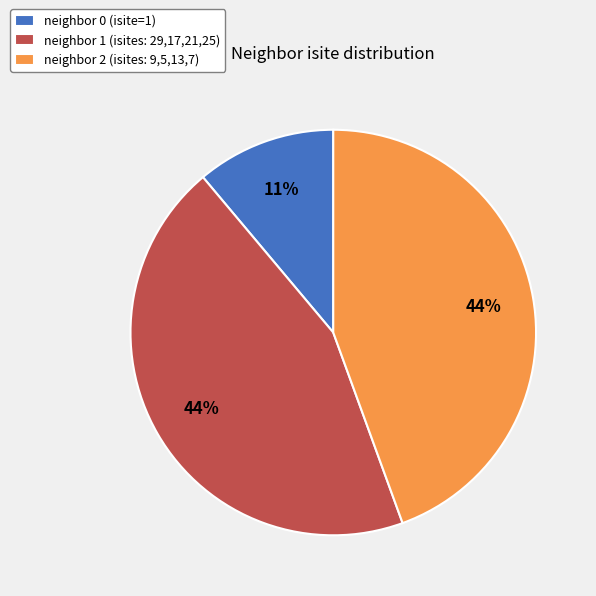

Is it true that neighbor 0 (isite=1) is 11% of the pie?

True